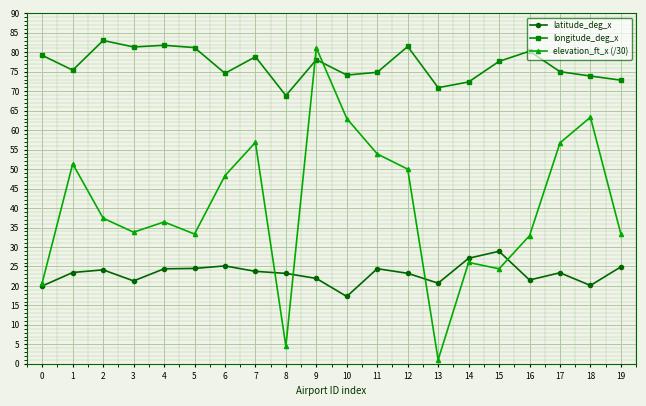

Is it true that longitude_deg_x equals 79.2 at 0?

True